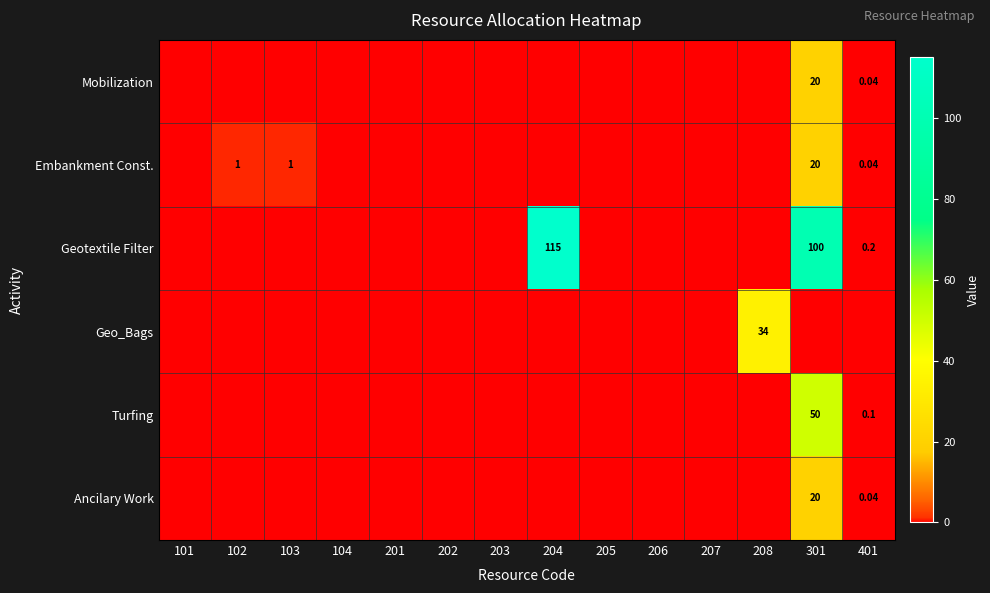

Rank the categories by Geotextile Filter value from highest to lowest.

204, 301, 401, 101, 102, 103, 104, 201, 202, 203, 205, 206, 207, 208